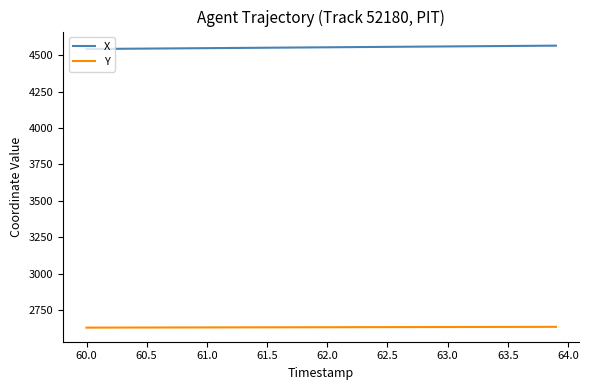

What is the highest value of the Y series?

2633.8